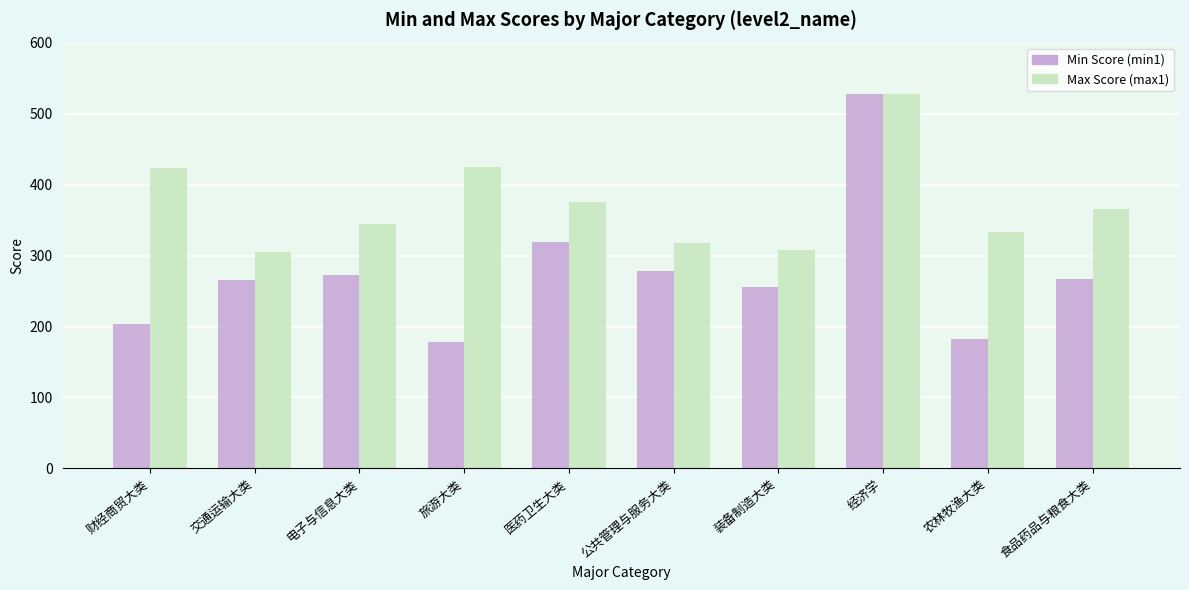

What are all the series names shown in the legend?

Min Score (min1), Max Score (max1)